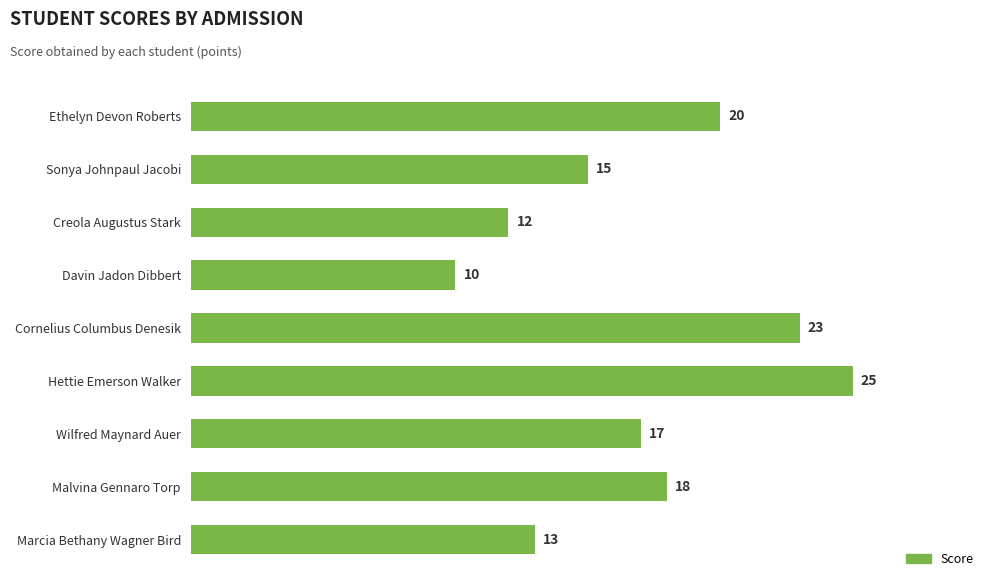

What is the change in value from Ethelyn Devon Roberts to Creola Augustus Stark?

-8